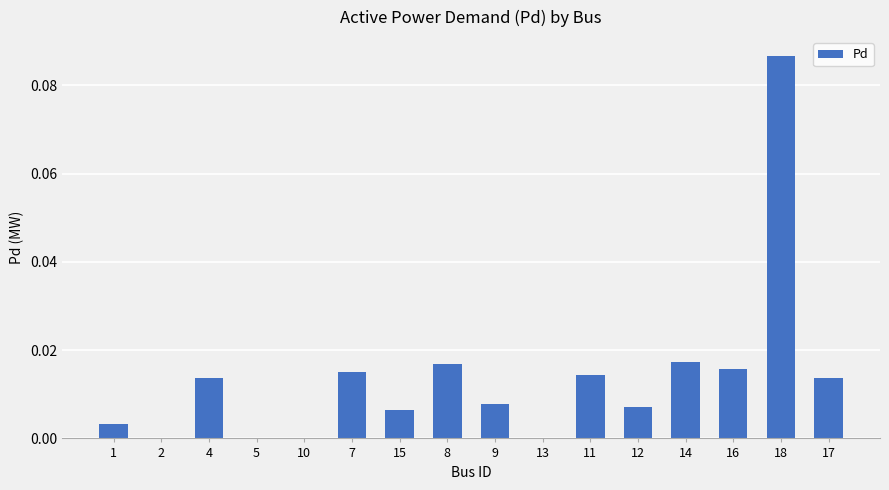

The value at 5 is -0.1. True or false?

False